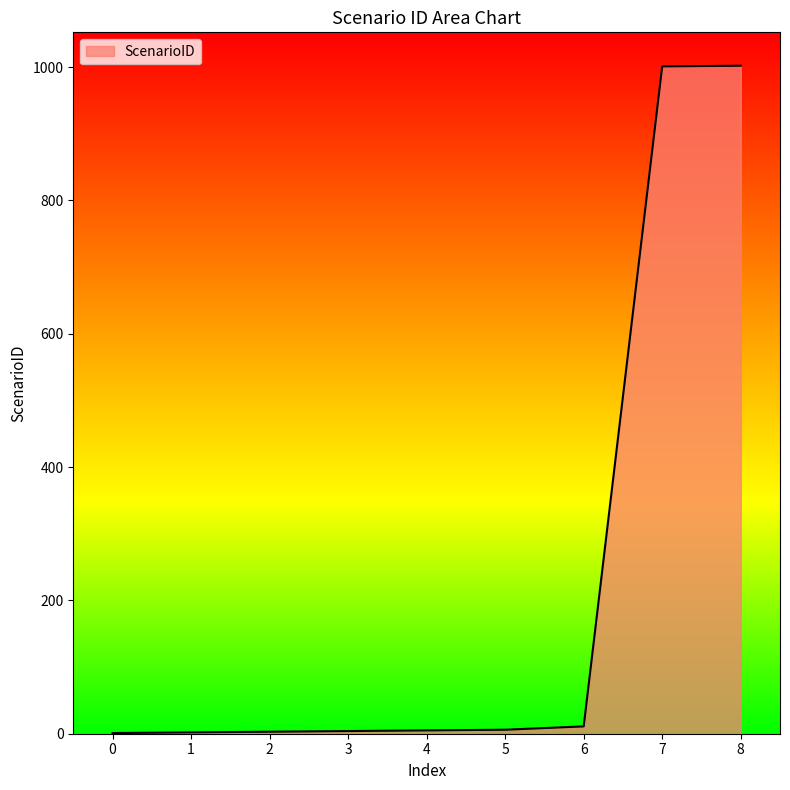

How many categories are shown in the chart?

9